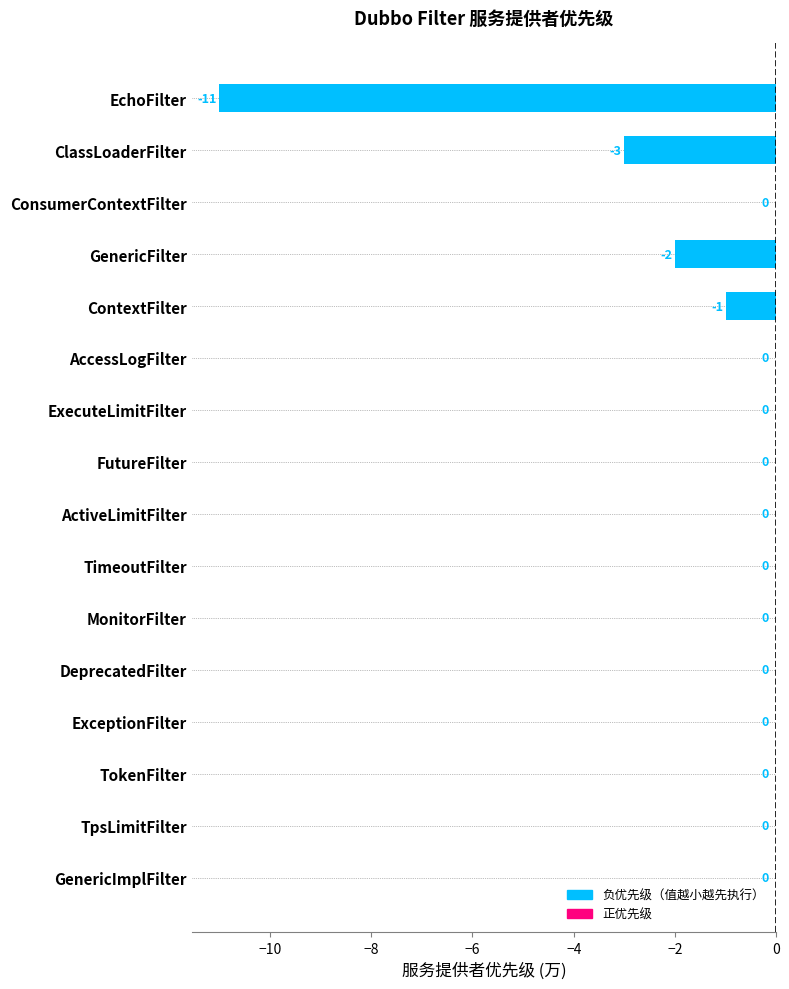

Reading top to bottom, transcribe all the data shown in this chart.

EchoFilter=-11	ClassLoaderFilter=-3	ConsumerContextFilter=0	GenericFilter=-2	ContextFilter=-1	AccessLogFilter=0	ExecuteLimitFilter=0	FutureFilter=0	ActiveLimitFilter=0	TimeoutFilter=0	MonitorFilter=0	DeprecatedFilter=0	ExceptionFilter=0	TokenFilter=0	TpsLimitFilter=0	GenericImplFilter=0